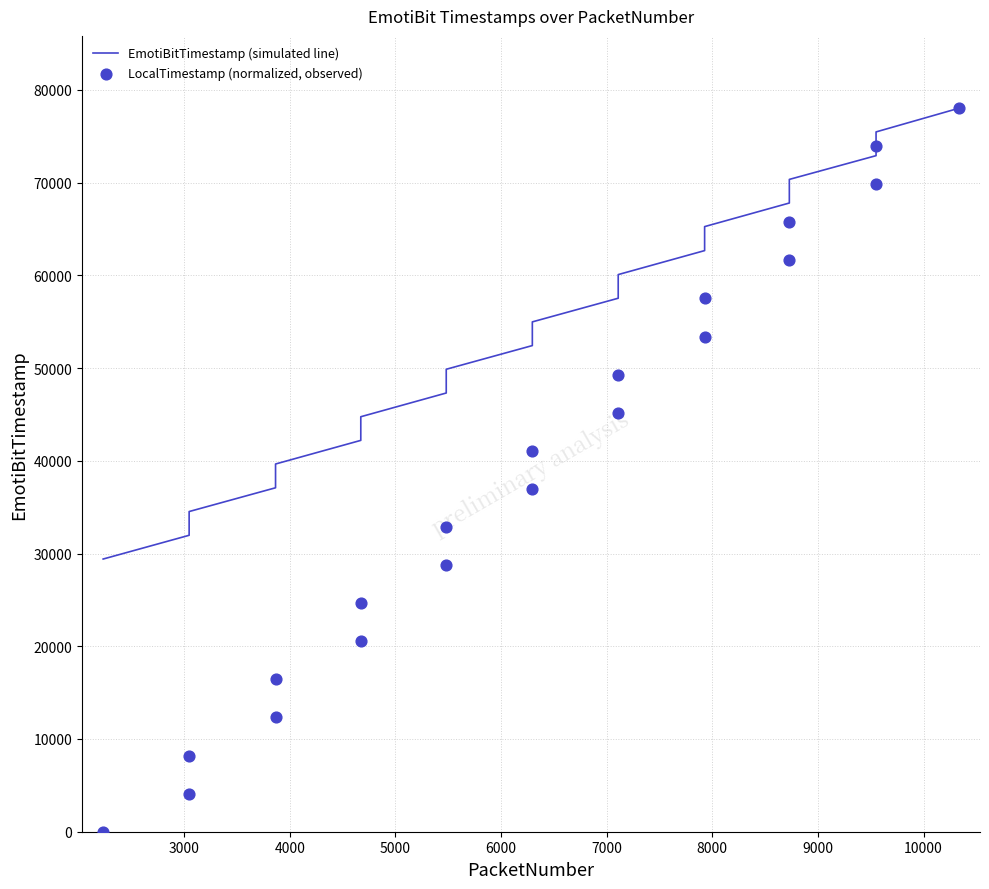

Which series reaches the minimum Y coordinate?

LocalTimestamp (normalized, observed)